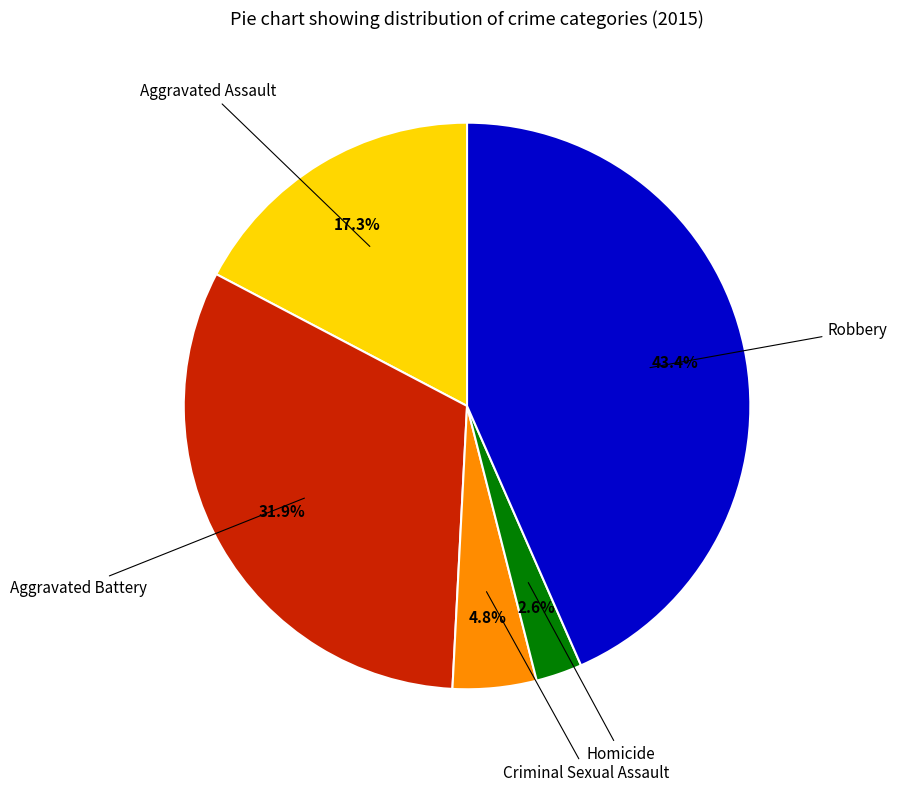

To the nearest percent, what is the difference between the largest and smallest slice percentages?

41%